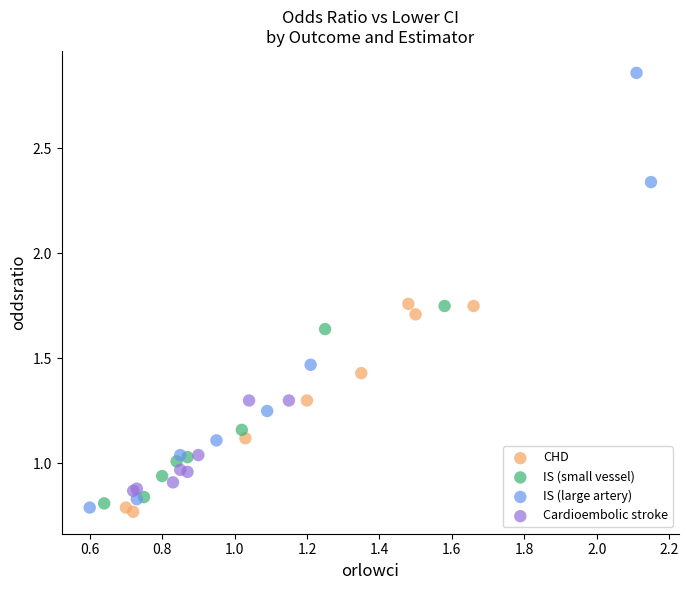

Which series has the widest spread of Y values?

IS (large artery)